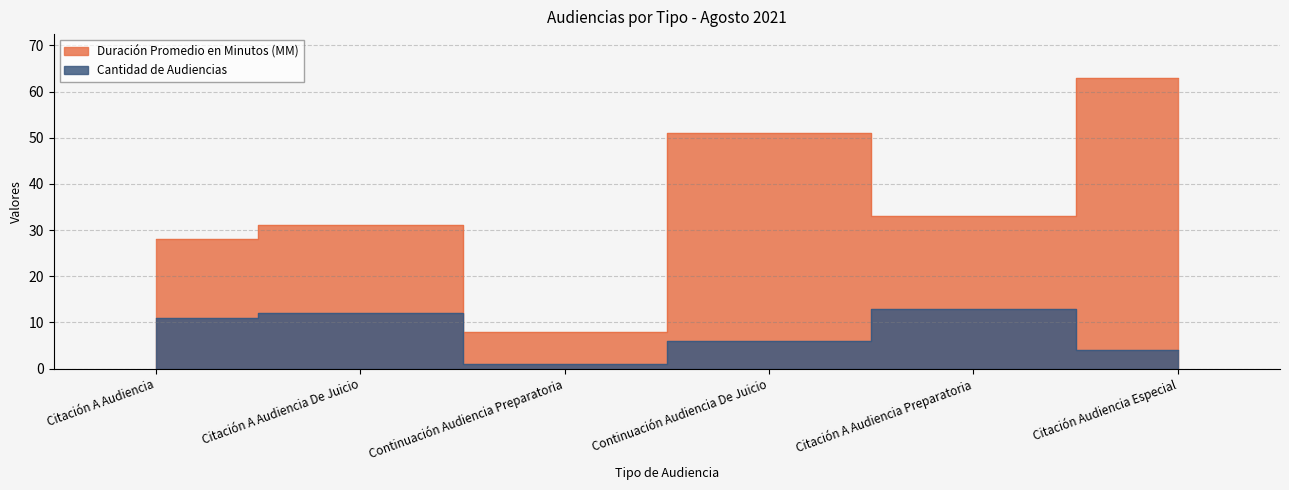

Is the value of Duración Promedio en Minutos (MM) at Continuación Audiencia De Juicio greater than the value of Cantidad de Audiencias at Continuación Audiencia De Juicio?

Yes